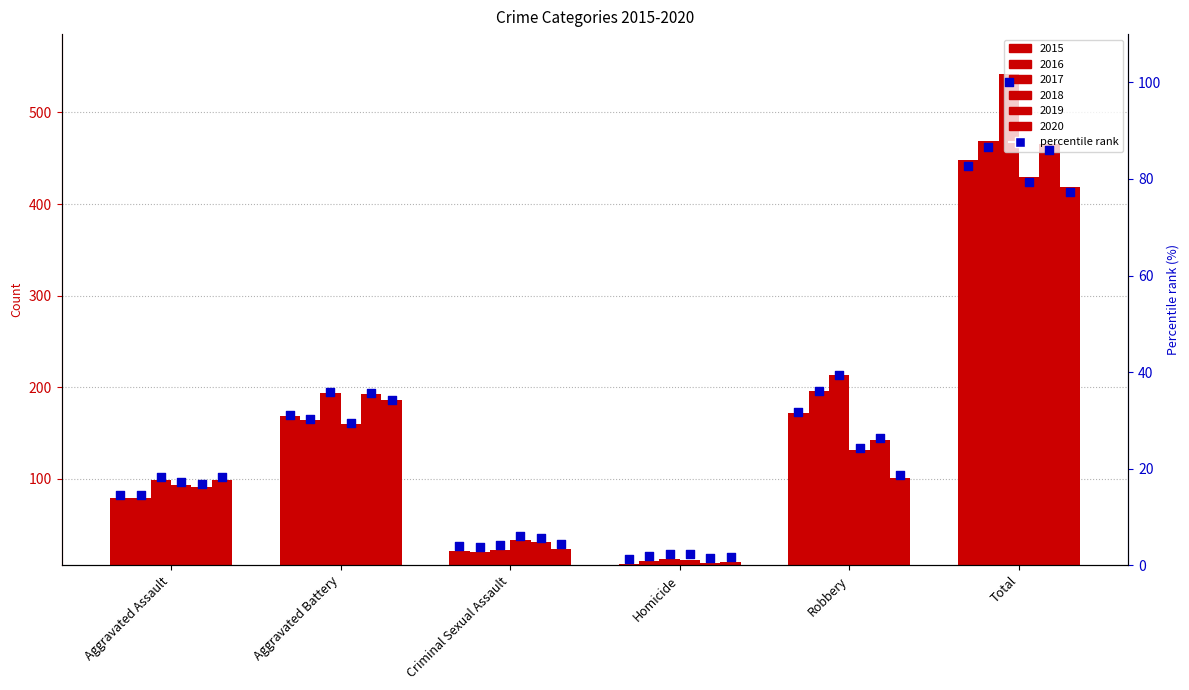

Which series has the widest spread of Y values?

2017